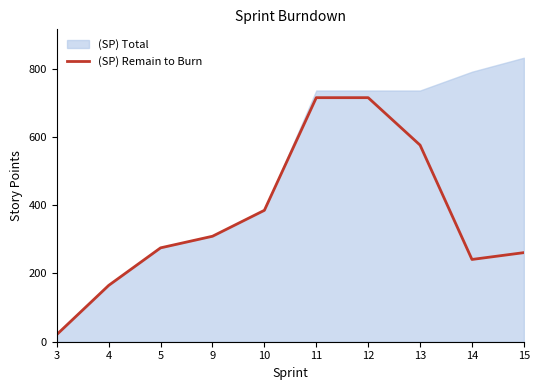

What is the change in value from 3 to 5?

+254